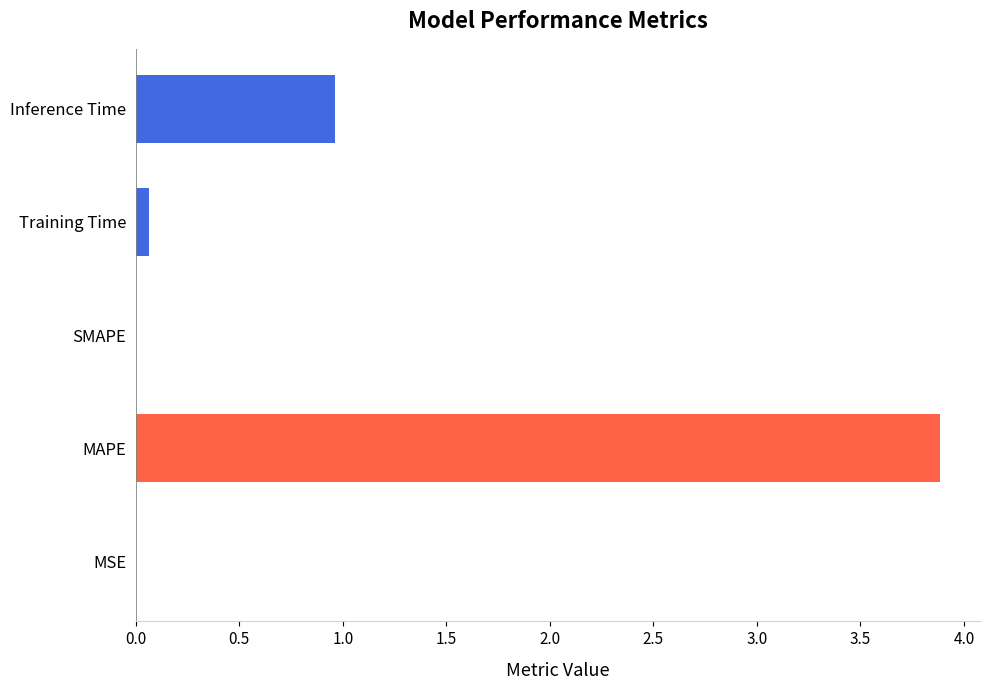

The value at MAPE is 1.1. True or false?

False